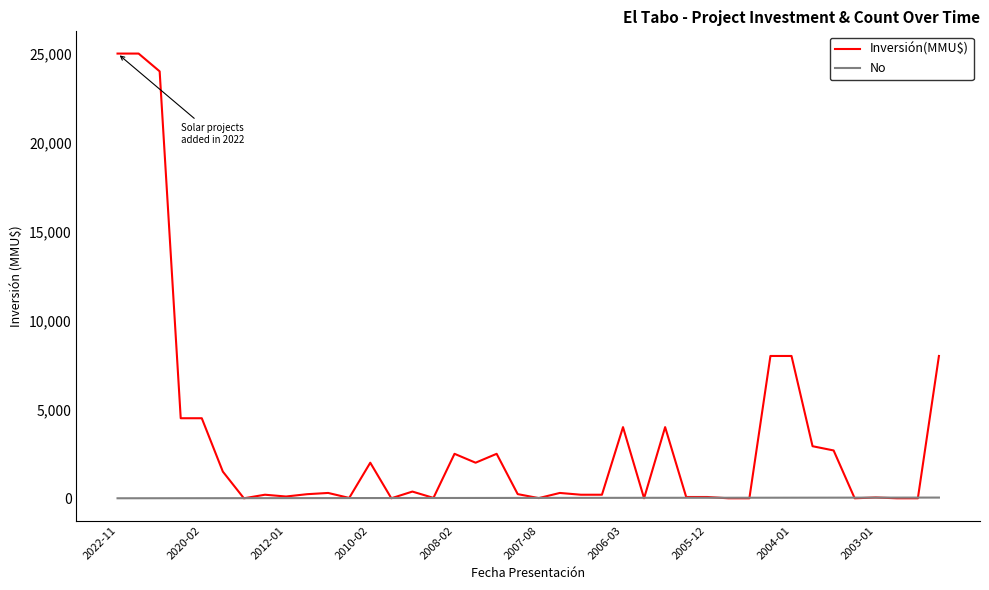

What is the difference between the second highest and minimum values in the No series?

38